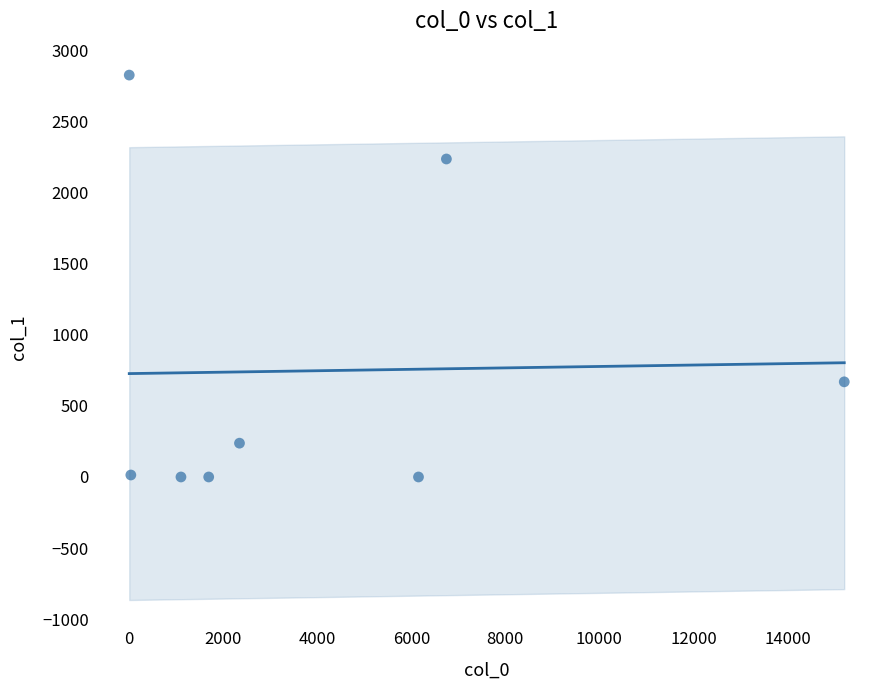

What Y value in the scatter plot is closest to 1413?

669.3